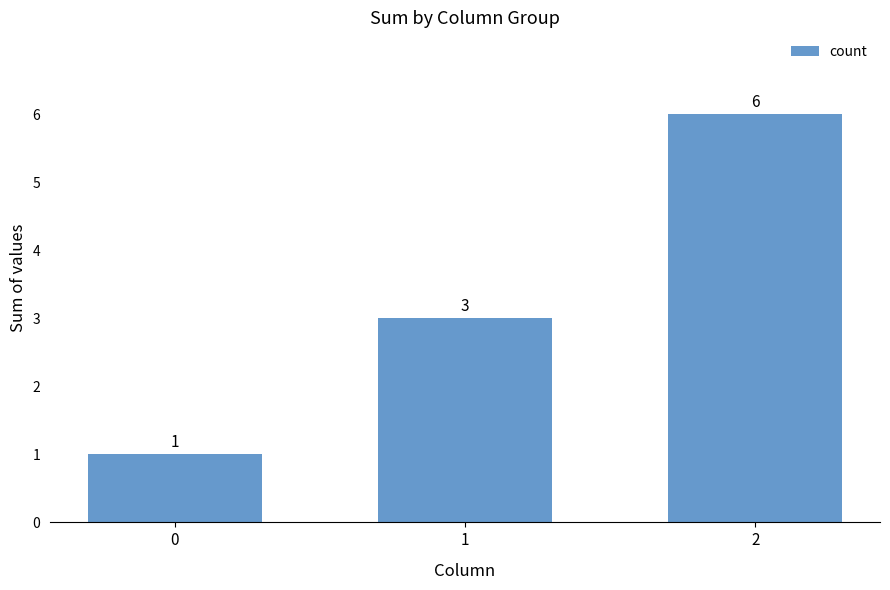

True or false: the data shows 1 at 0.

True